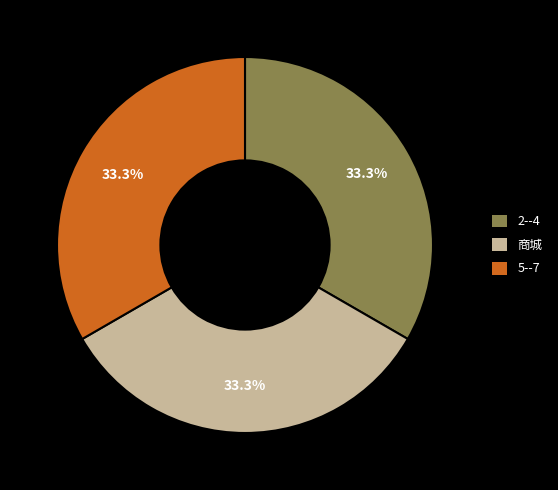

Is it true that 商城 is 33% of the pie?

True